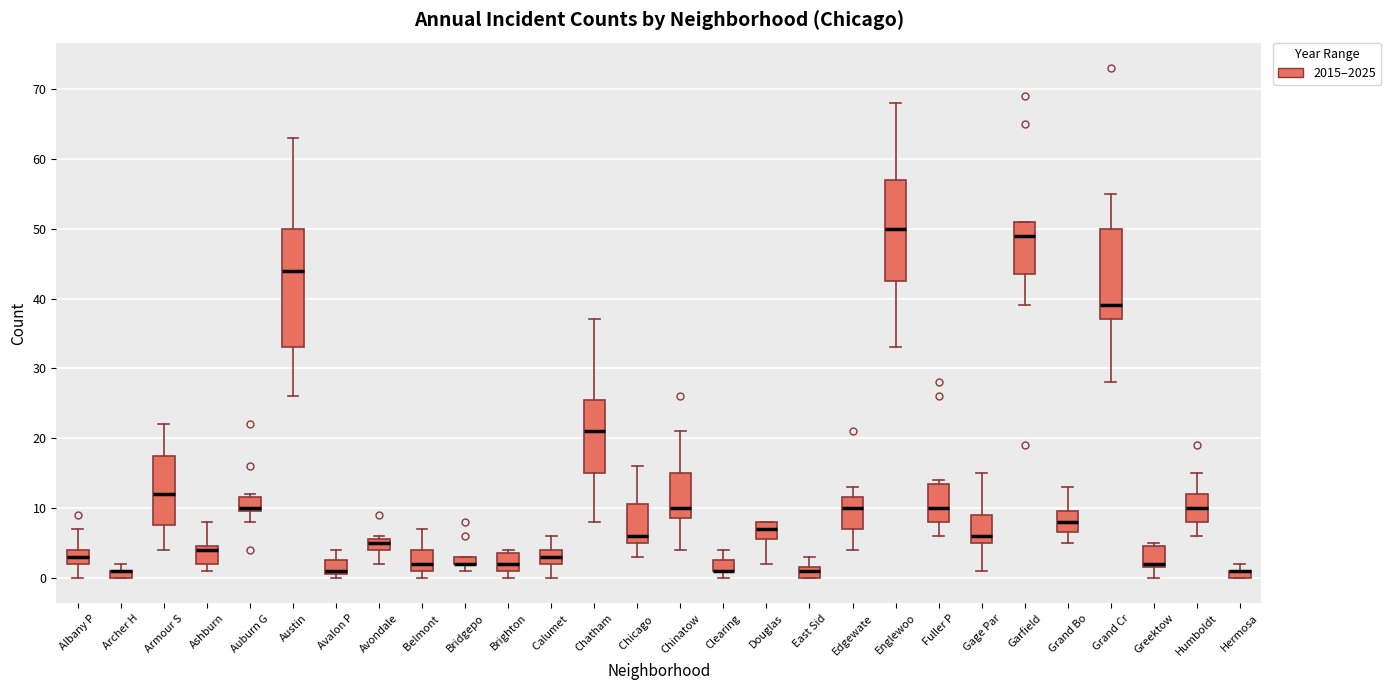

Which box is the tallest, from its lower edge to its upper edge?

Austin